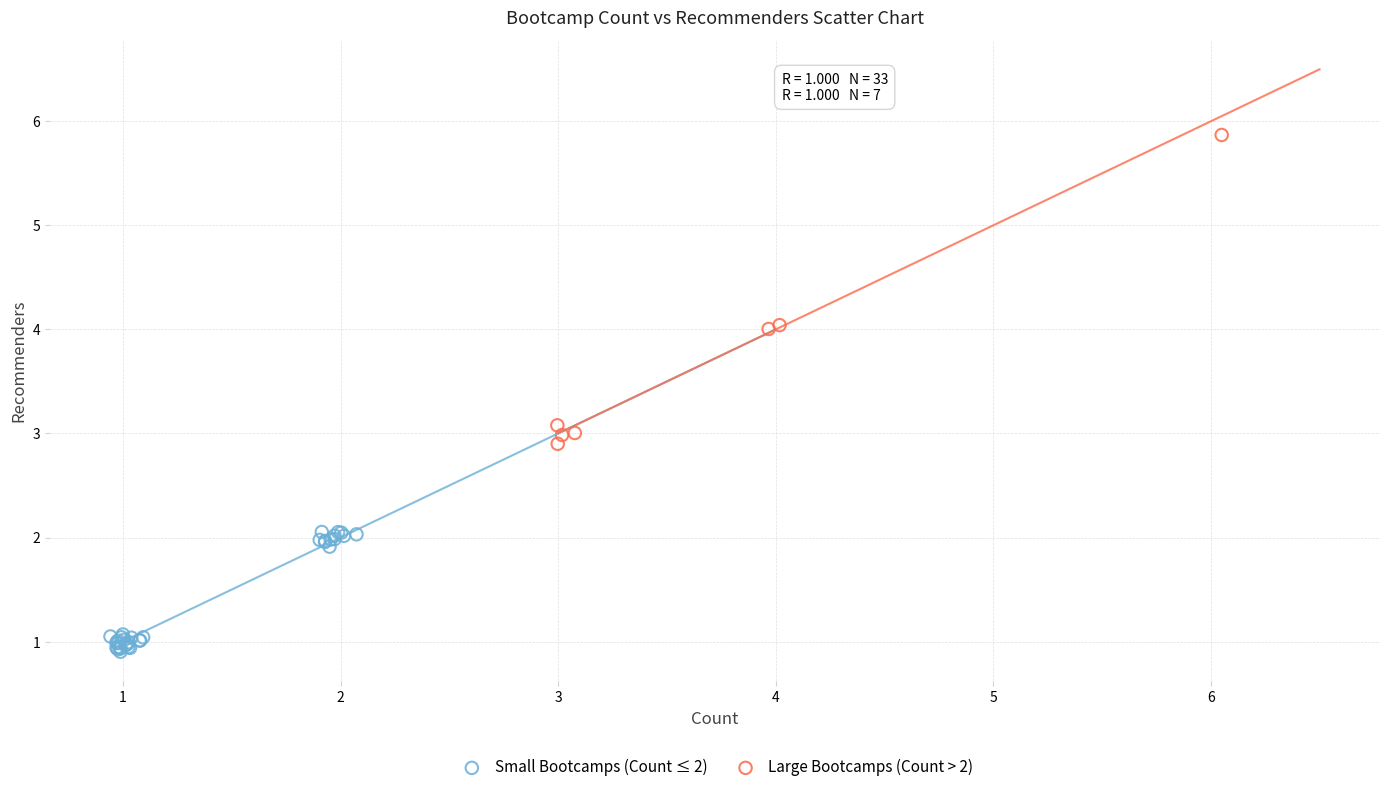

What are all the series names shown in the legend?

Small Bootcamps (Count ≤ 2), Large Bootcamps (Count > 2)